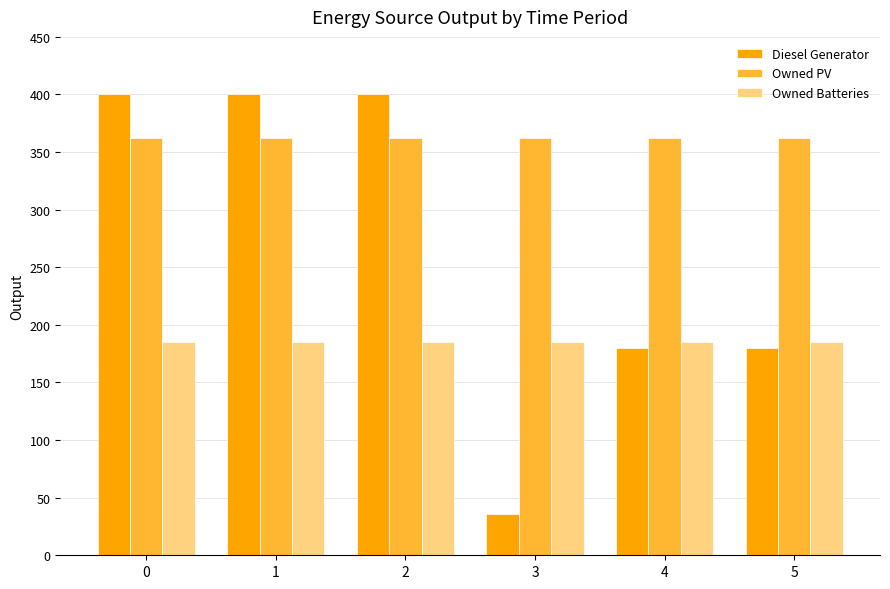

What is the value of the Diesel Generator bar at the 3rd from the left?

400